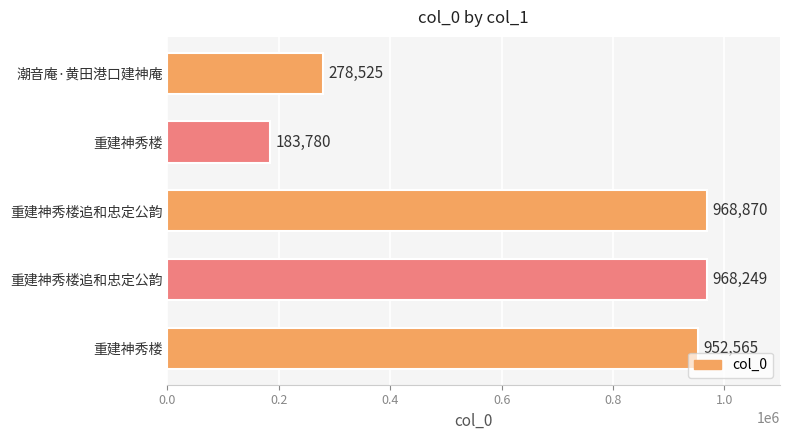

How many categories are shown in the chart?

5